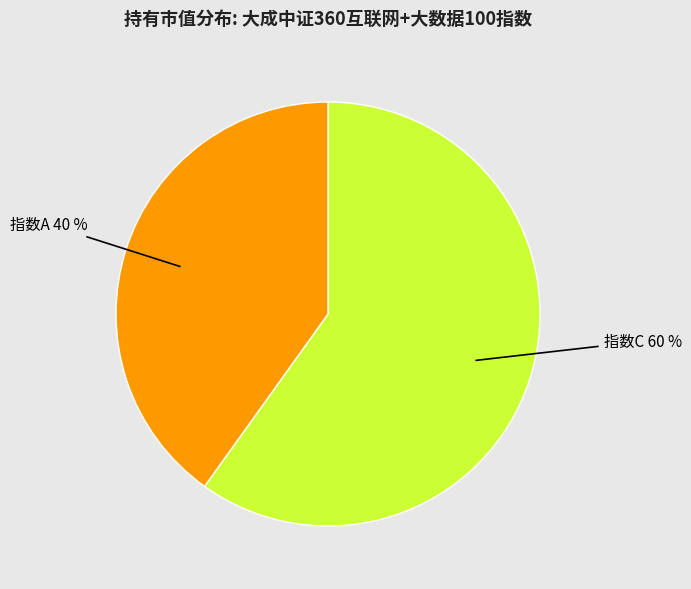

How many slices are in this pie chart?

2